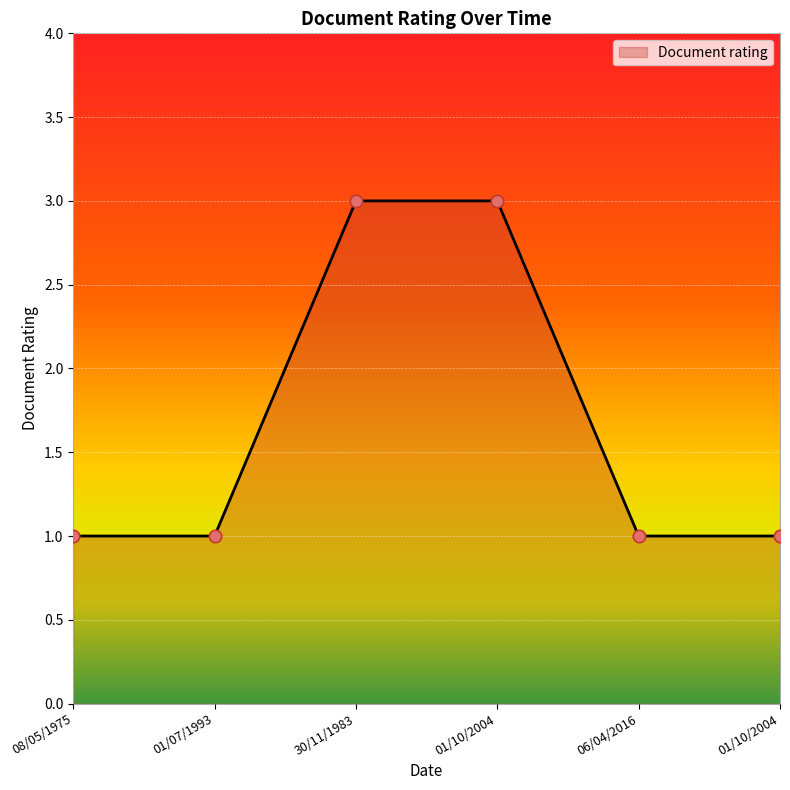

Does the chart have visible grid lines?

Yes